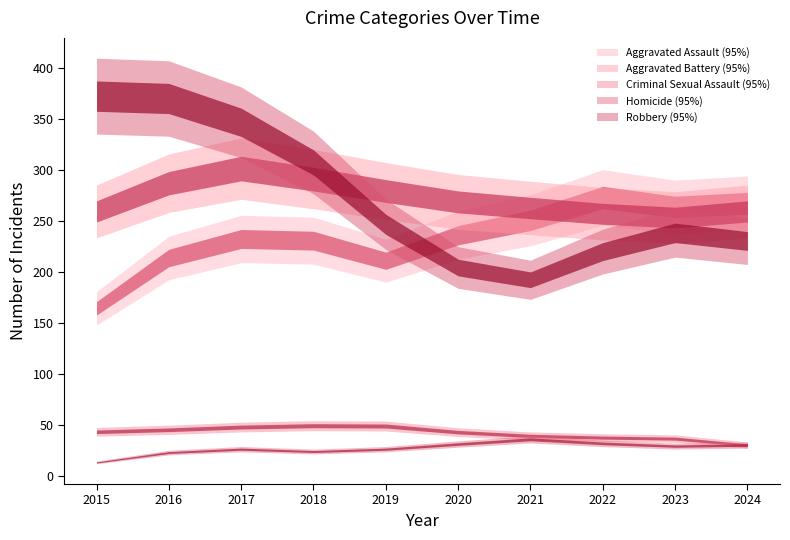

How many lines are shown in the chart?

5